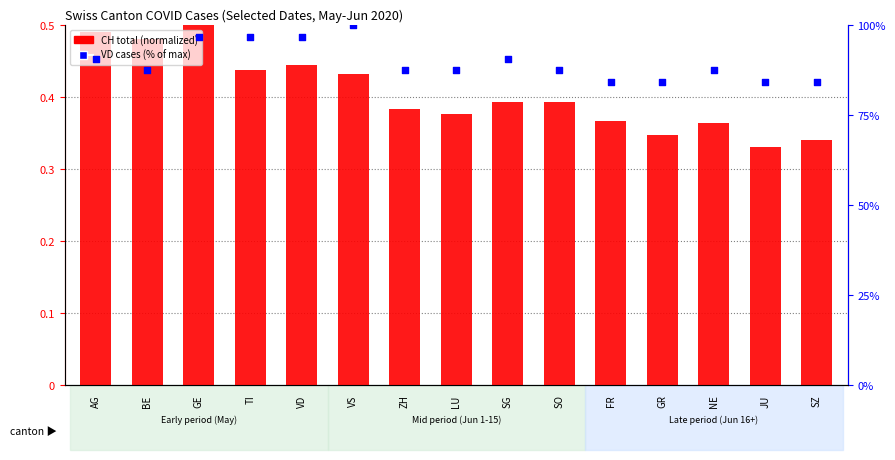

Which series has the largest total across all categories?

VD (% of max)